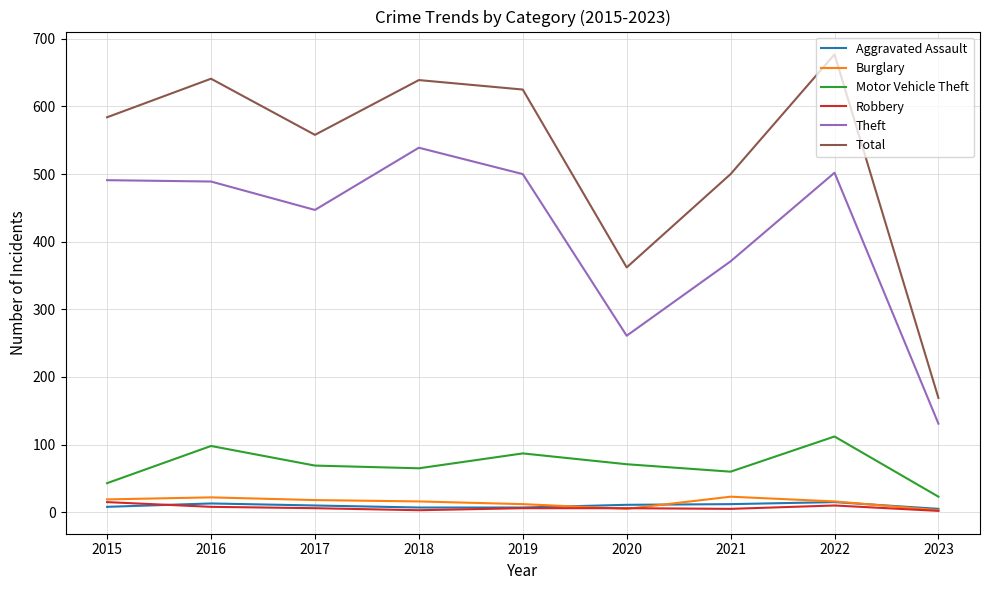

What is the difference between the maximum and minimum values in the Burglary series?

20